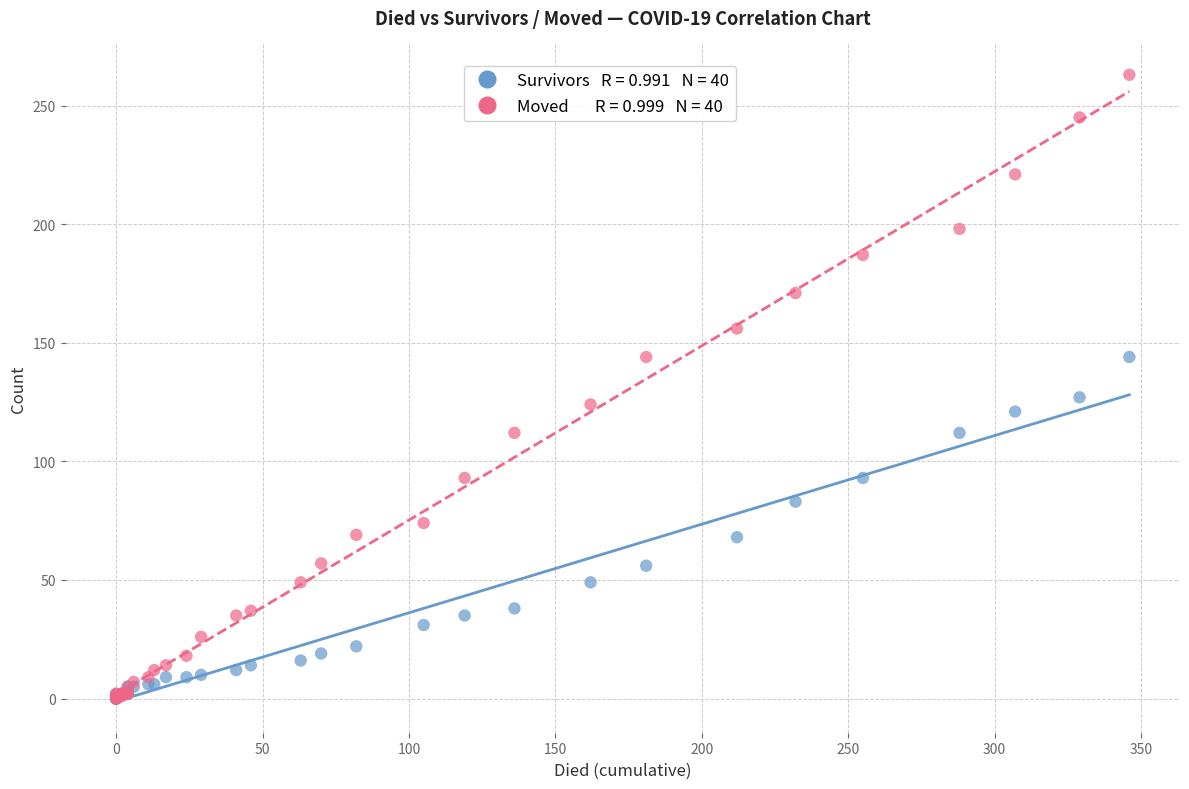

Across all series, what Y value is closest to 131?

127